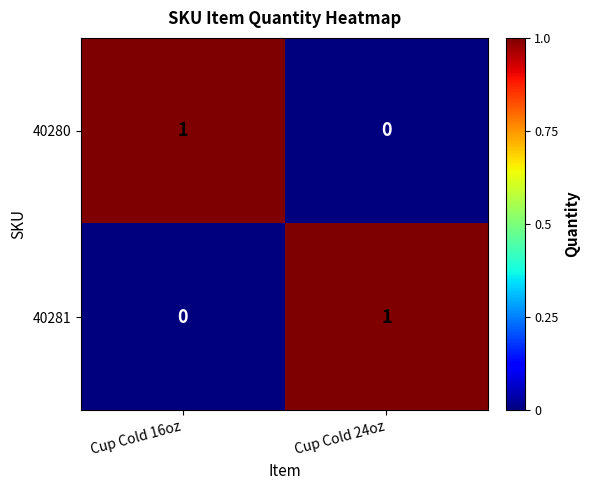

True or false: 40280 has a value of 1 at Cup Cold 16oz.

True